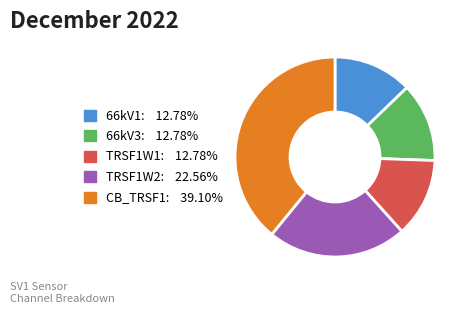

Do 66kV3: 12.78% and CB_TRSF1: 39.10% together represent more than half of the pie?

Yes